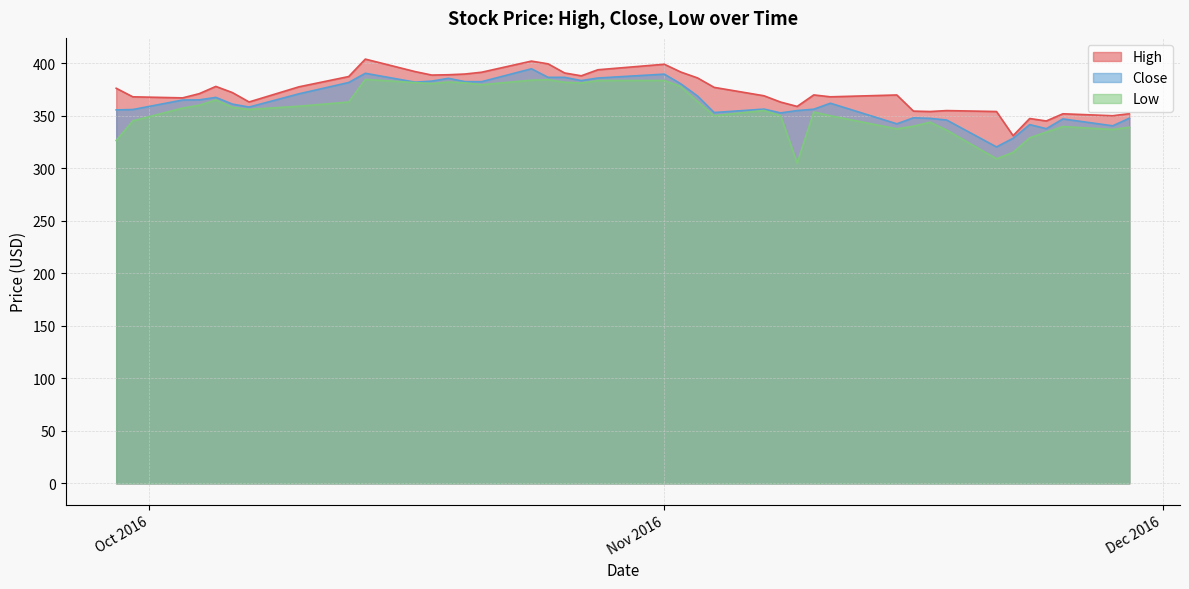

In High, how many points are lower than both neighbors (excluding endpoints)?

10